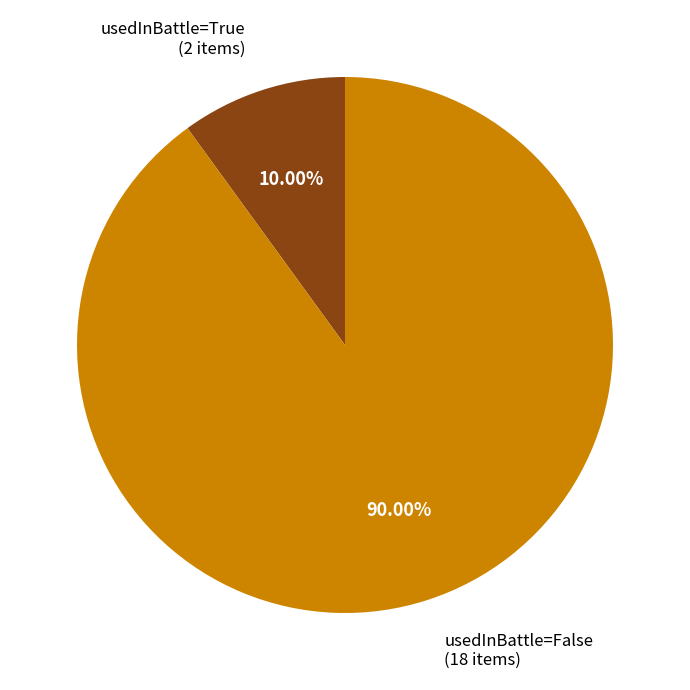

Does usedInBattle=True represent more than half of the total?

No